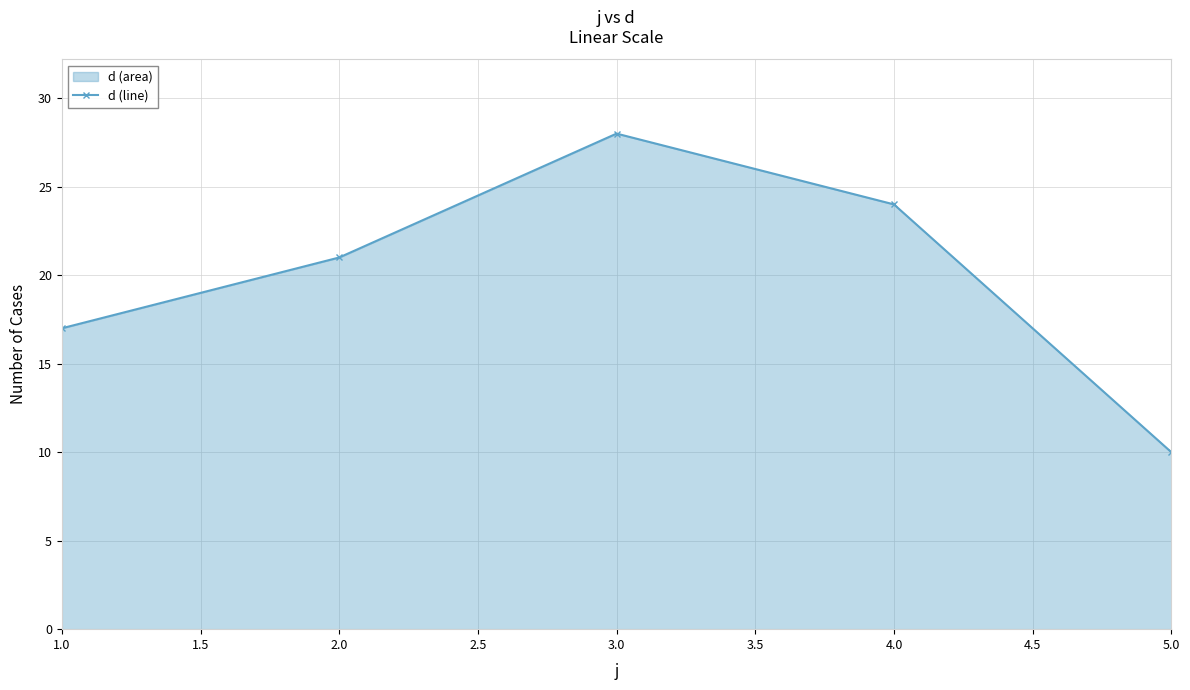

At which category does the chart reach its peak across all series?

3.0